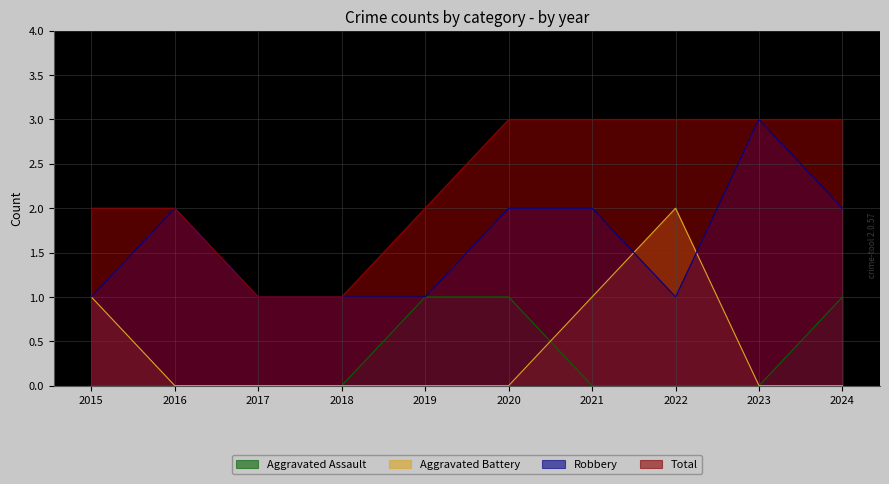

Reading left to right, transcribe all the data shown in this chart.

Aggravated Assault: 0	0	0	0	1	1	0	0	0	1
Aggravated Battery: 1	0	0	0	0	0	1	2	0	0
Robbery: 1	2	1	1	1	2	2	1	3	2
Total: 2	2	1	1	2	3	3	3	3	3